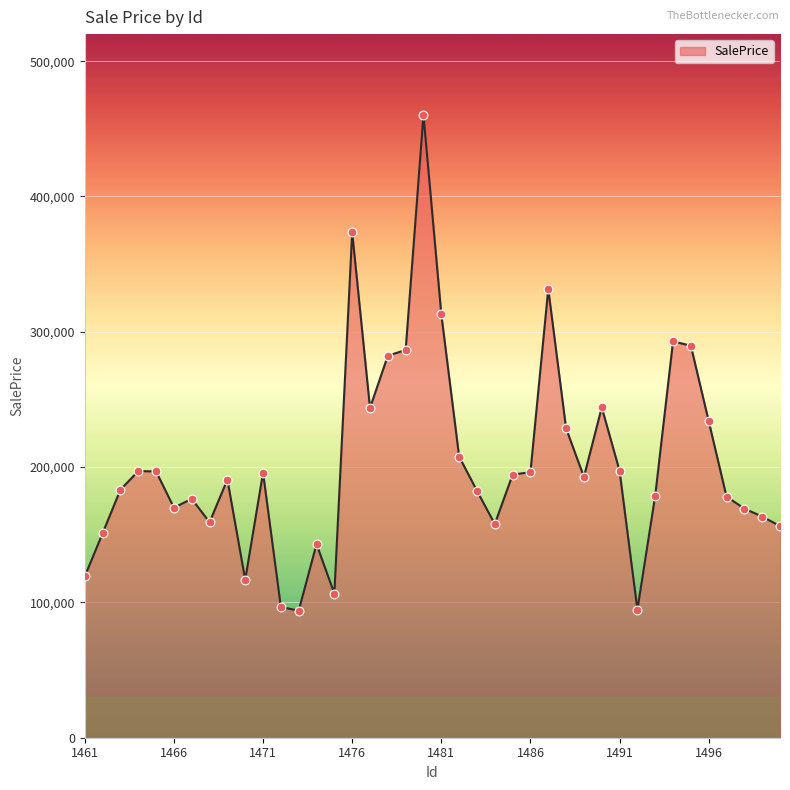

What is the minimum value shown in the chart?

93847.6